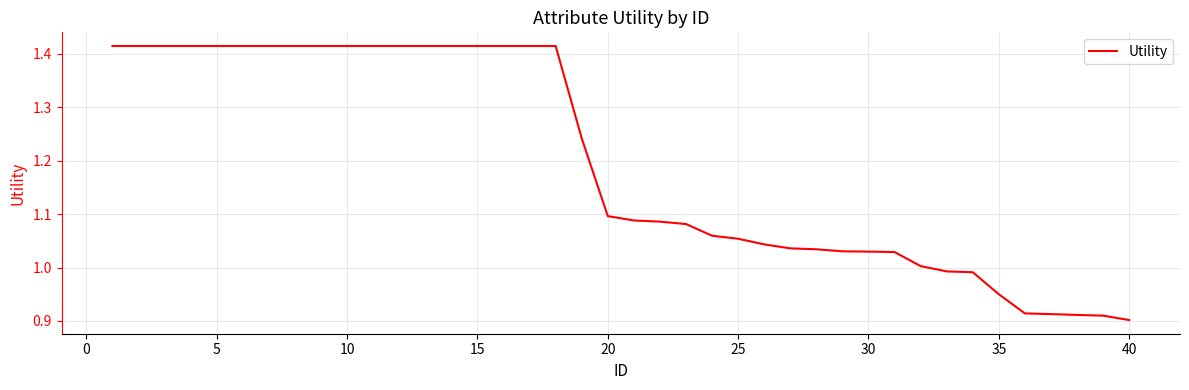

How many lines are shown in the chart?

1